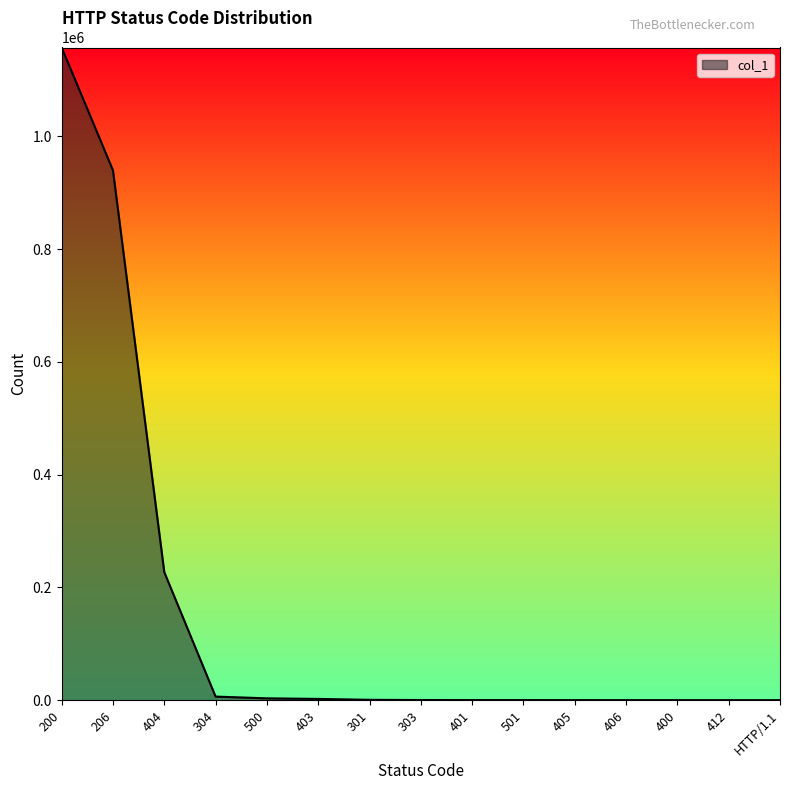

What is the change in value from 404 to 406?

-227036